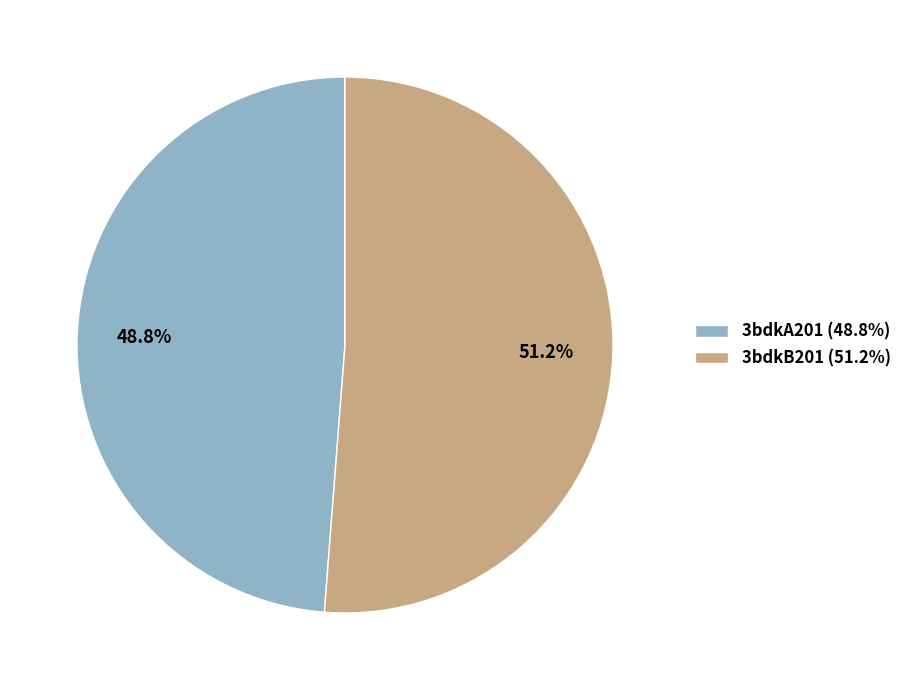

To the nearest percent, what is the difference between the largest and smallest slice percentages?

2%